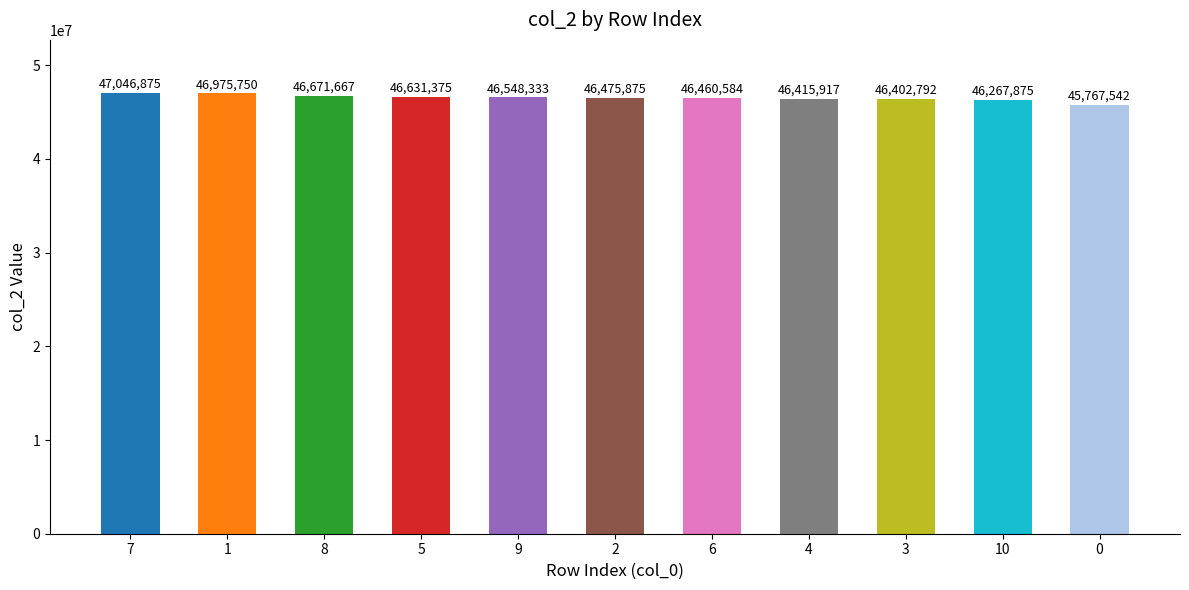

How many categories are shown in the chart?

11